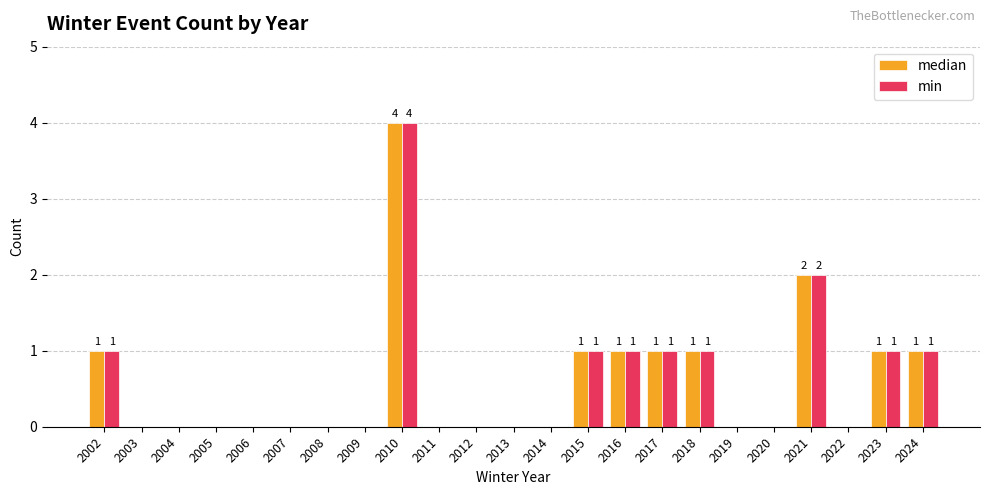

Are the bars grouped side by side (vs. stacked)?

Yes